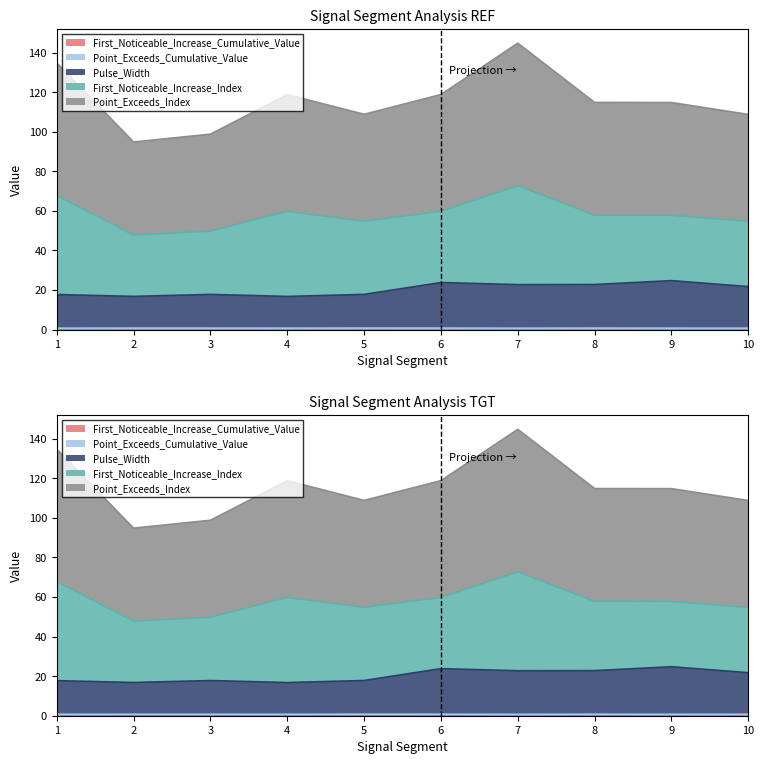

At which label does Point_Exceeds_Index first exceed 114?

1